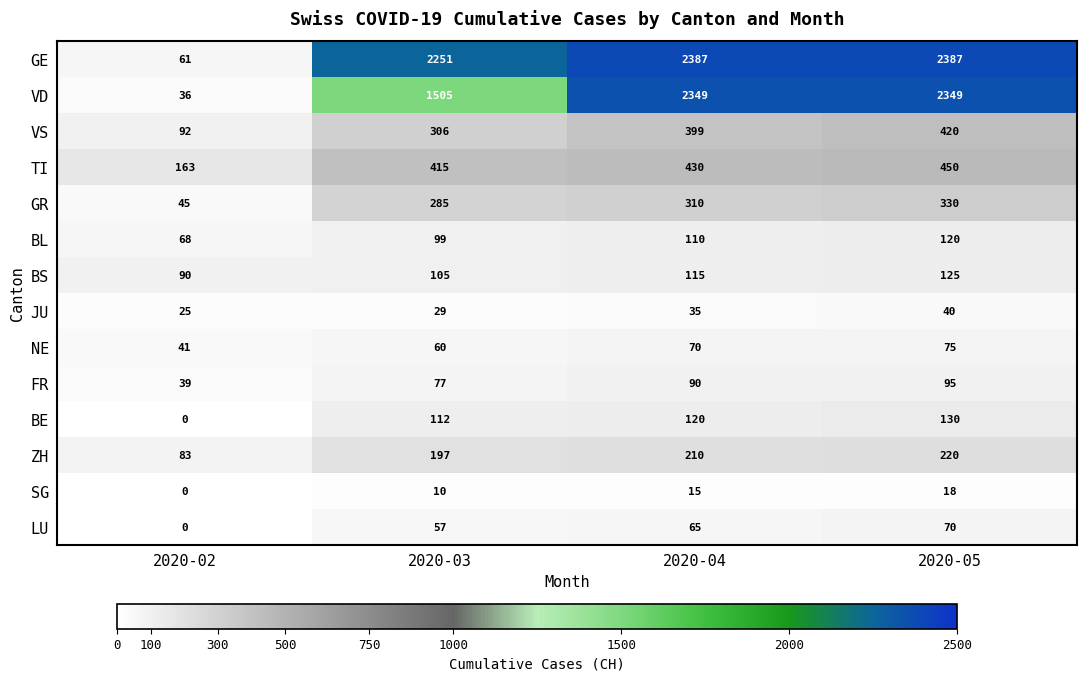

Is it true that VD equals 783 at 2020-04?

False